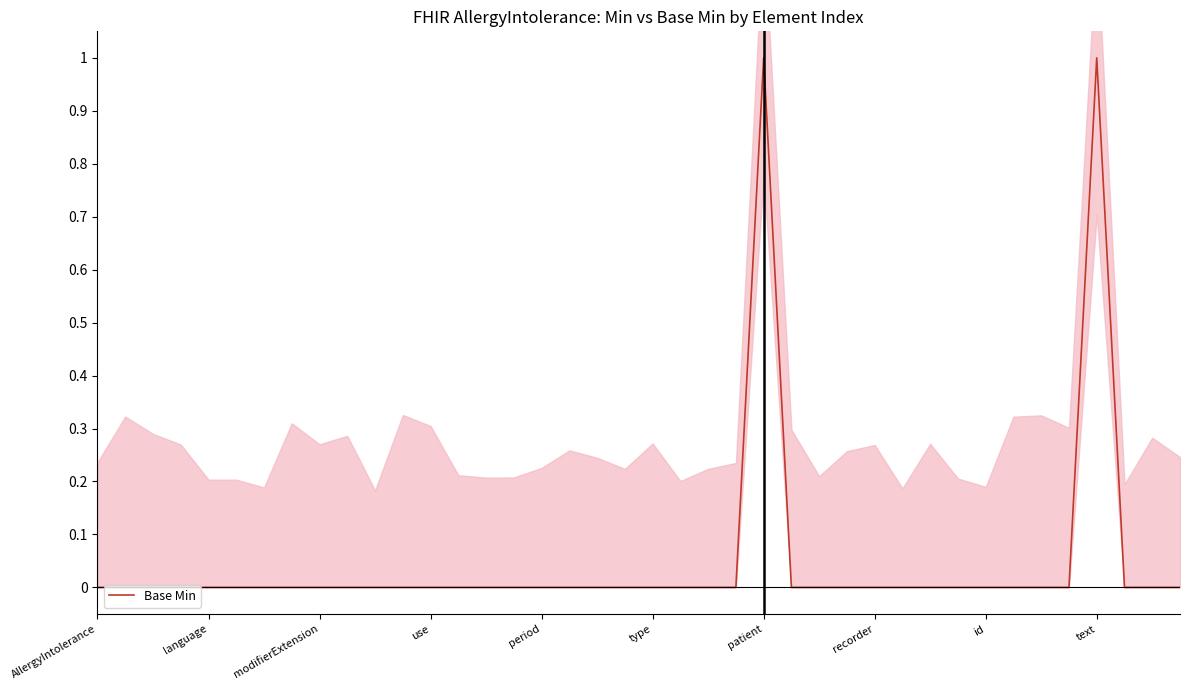

The value at 31 is 0. True or false?

True